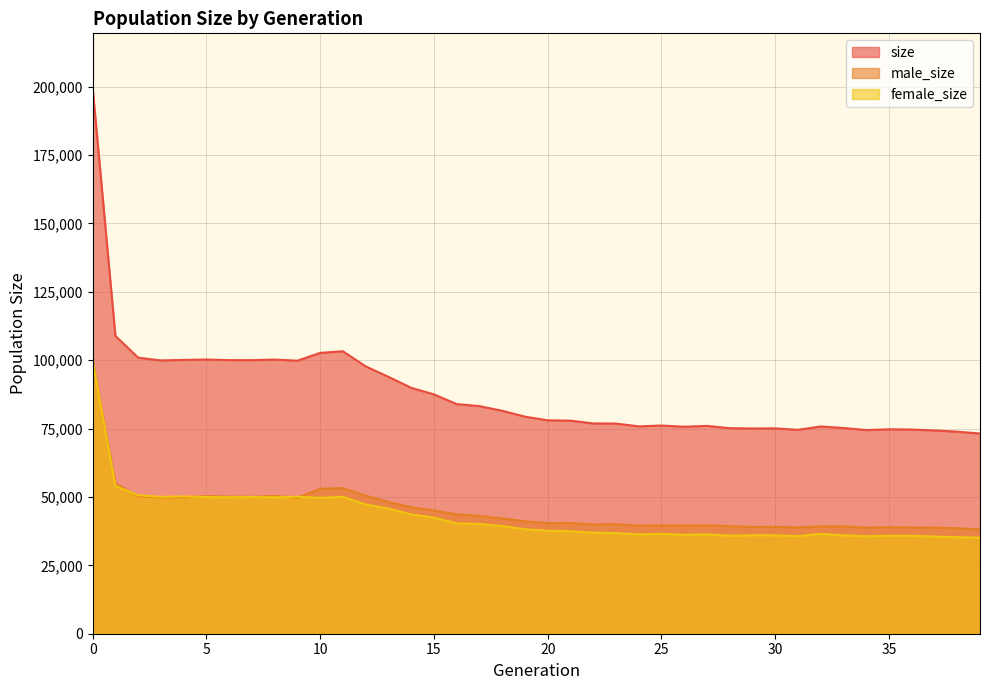

How many data points in male_size are above 41153?

19